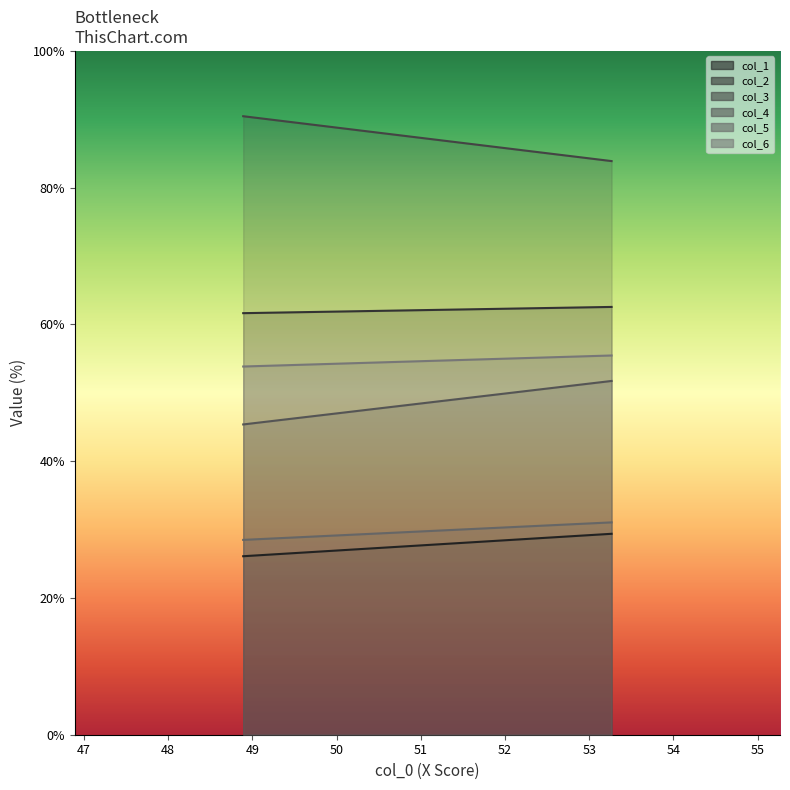

The col_4 series shows 45.4 at 0. True or false?

True